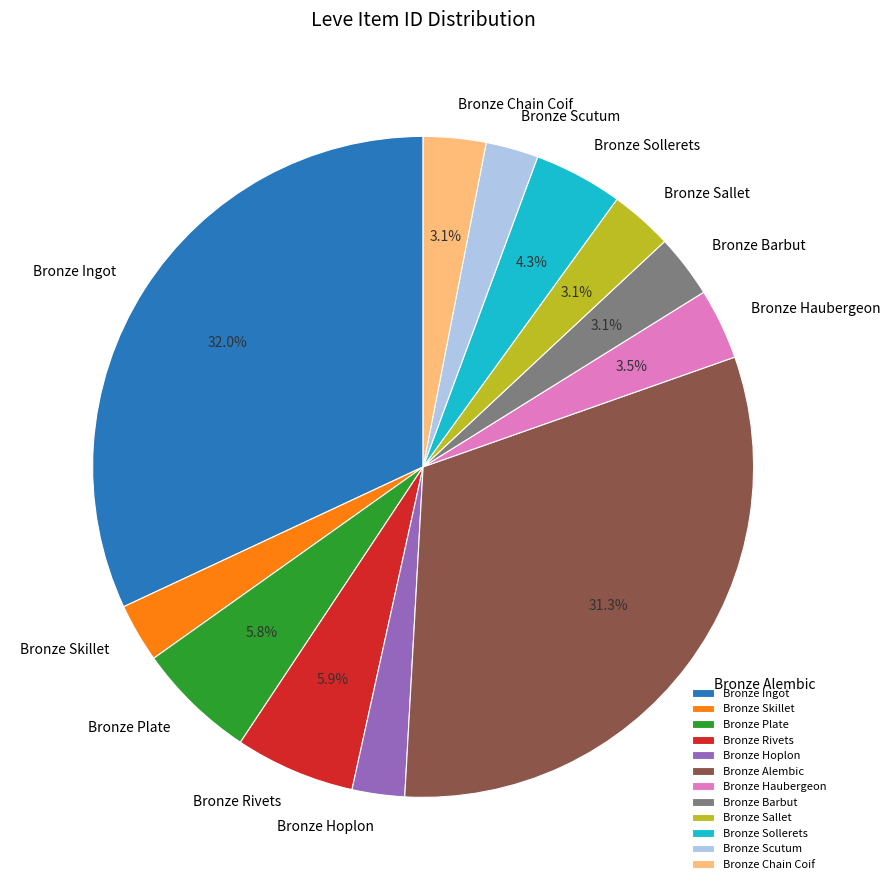

Which slice is the largest?

Bronze Ingot